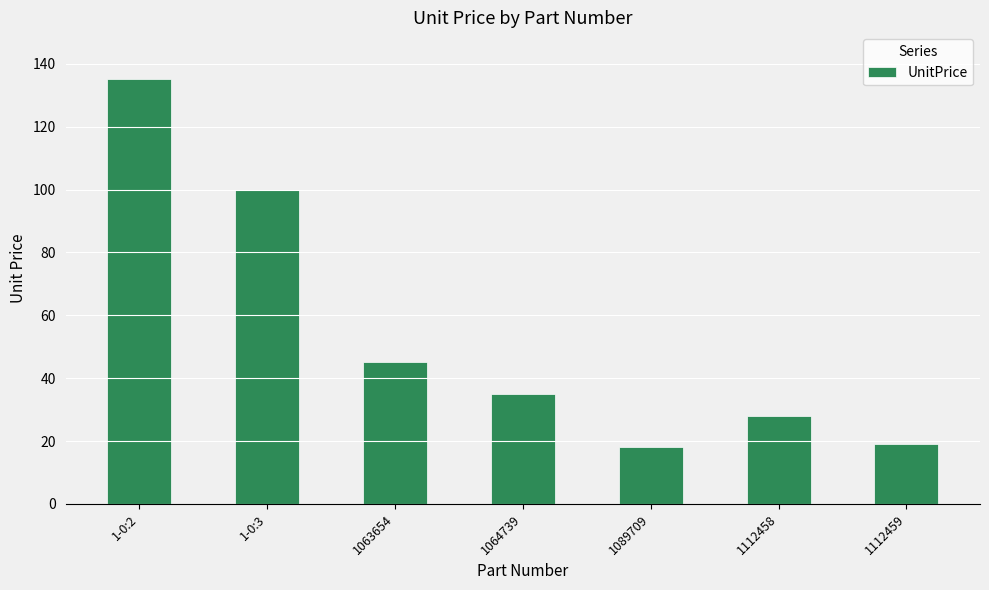

What is the value of the 4th bar from the left?

35